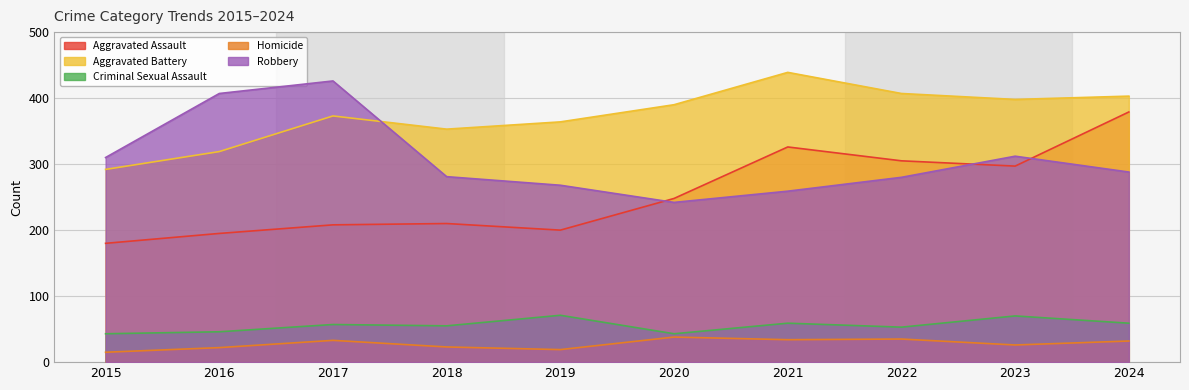

The Homicide series shows 52 at 2020. True or false?

False